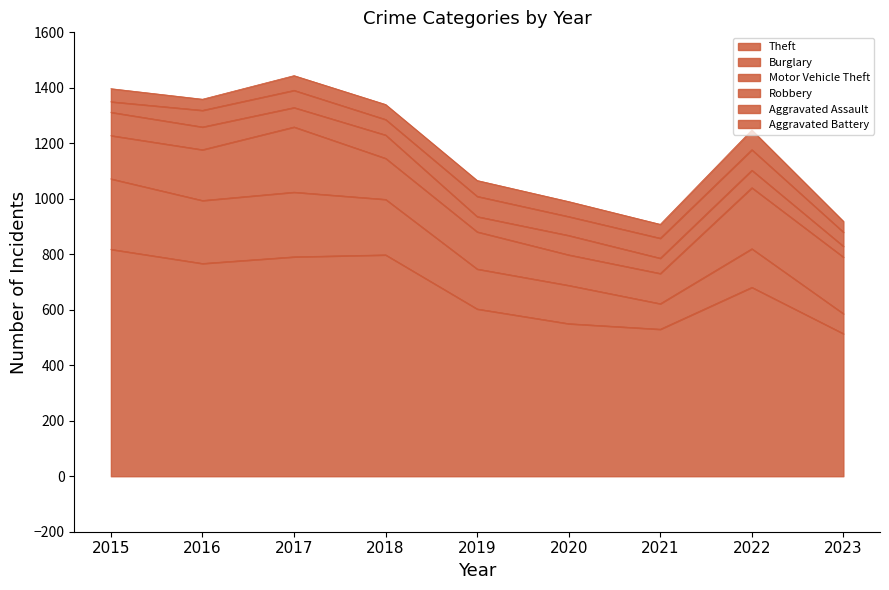

At how many categories does at least one series exceed 251?

9